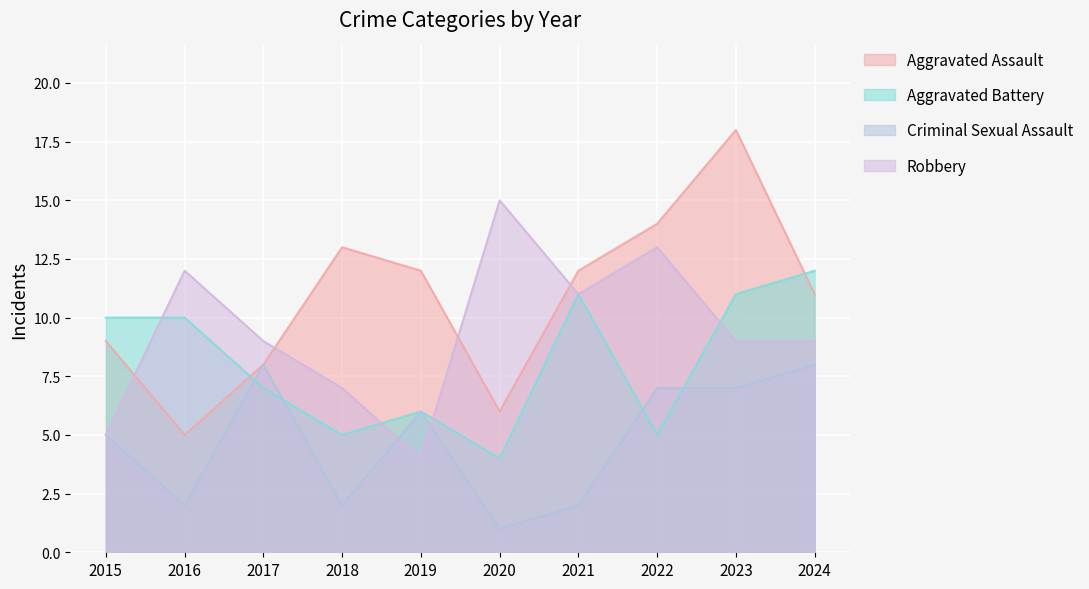

At how many categories does at least one series exceed 2?

10